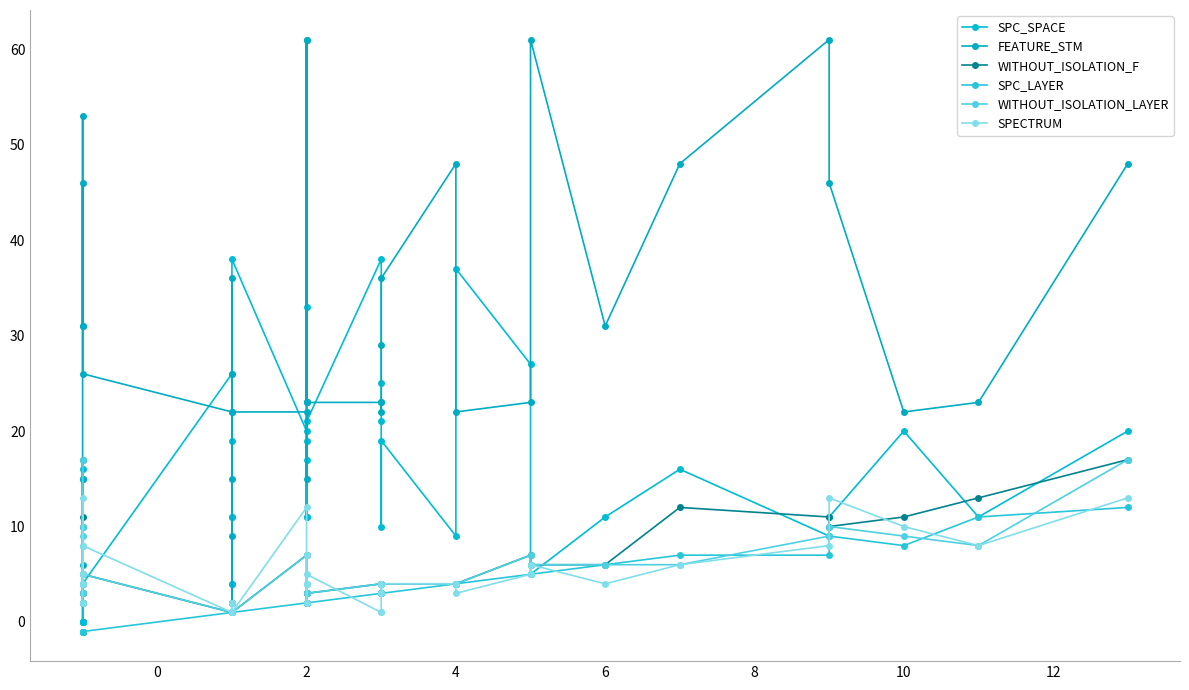

What are all the series names shown in the legend?

SPC_SPACE, FEATURE_STM, WITHOUT_ISOLATION_F, SPC_LAYER, WITHOUT_ISOLATION_LAYER, SPECTRUM